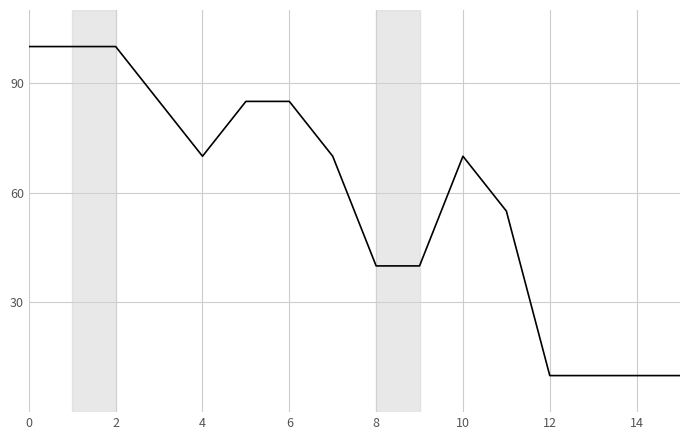

What is the greatest value displayed?

100.0